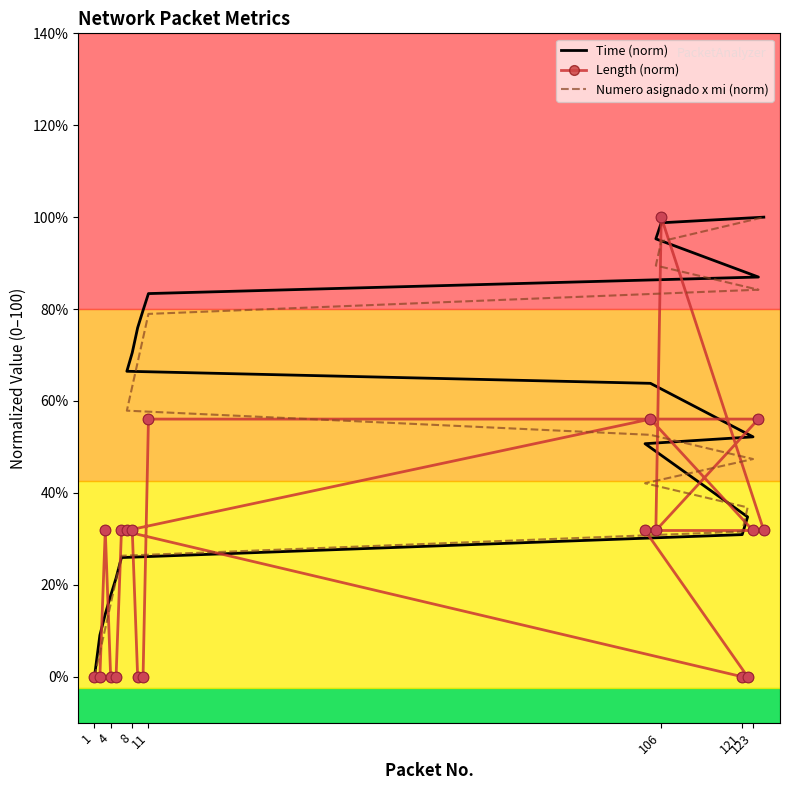

Which series has the widest spread of Y values?

Time (norm)